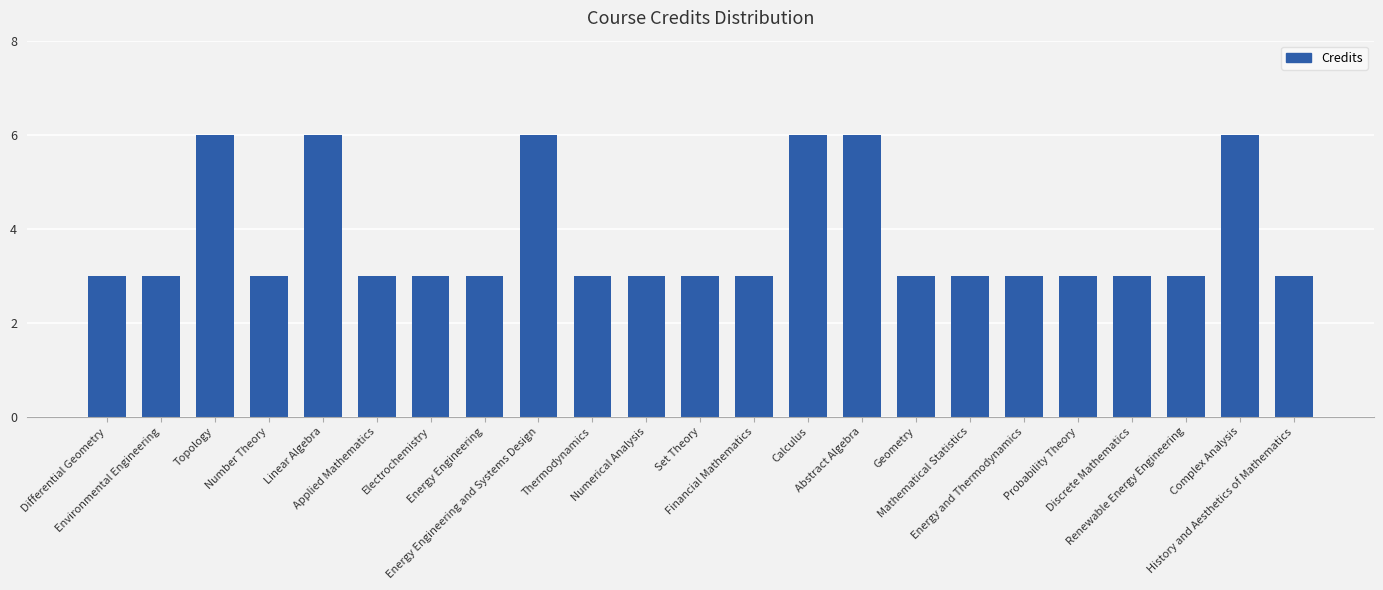

What is the ratio of the value at Energy Engineering and Systems Design to the value at Renewable Energy Engineering?

2.0